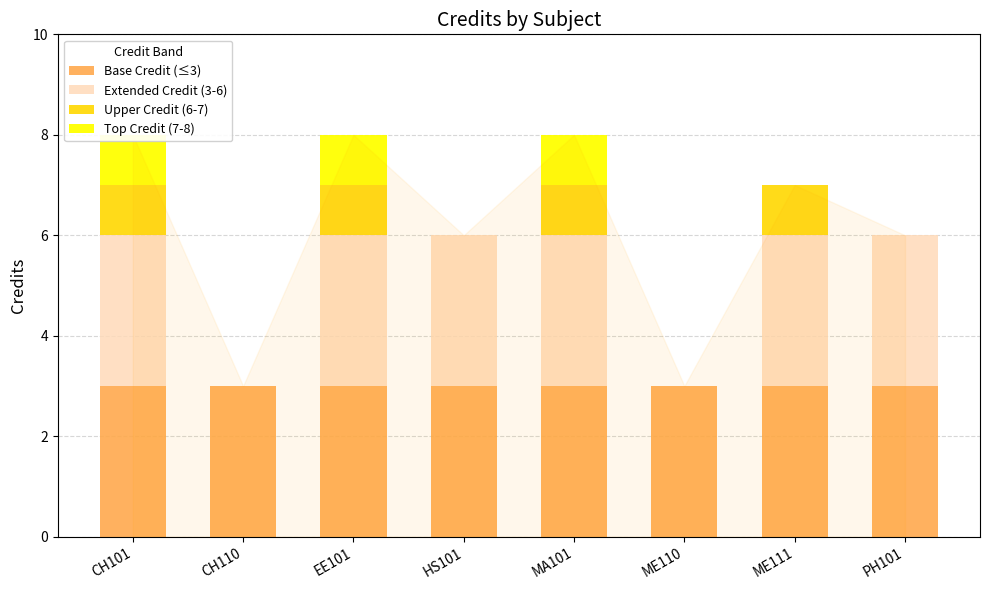

How many bars are there in each group?

4